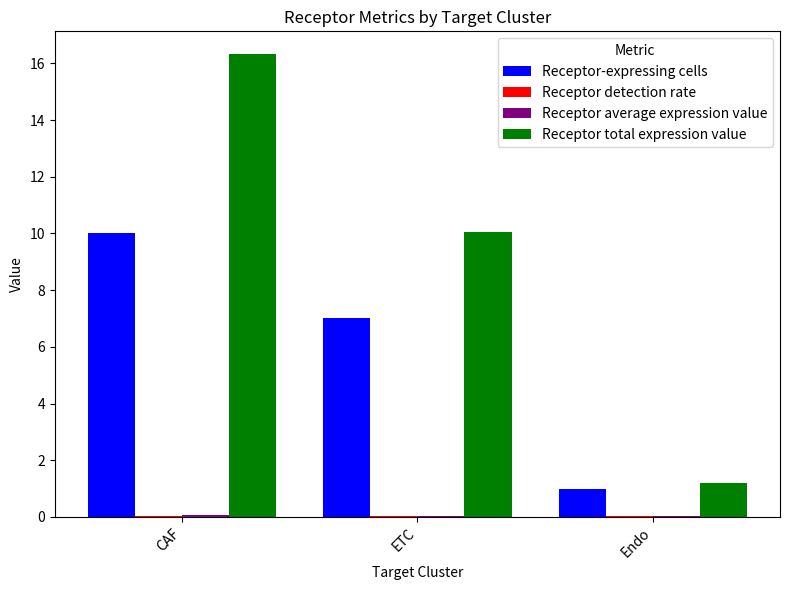

Between CAF and Endo, which series saw the biggest shift?

Receptor total expression value